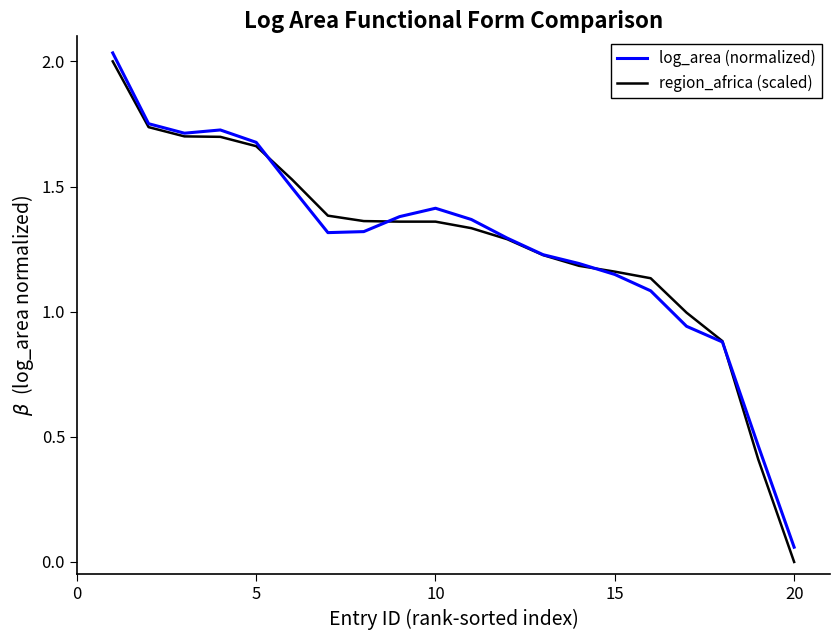

Rank the series by their maximum value, from lowest to highest.

region_africa (scaled), log_area (normalized)